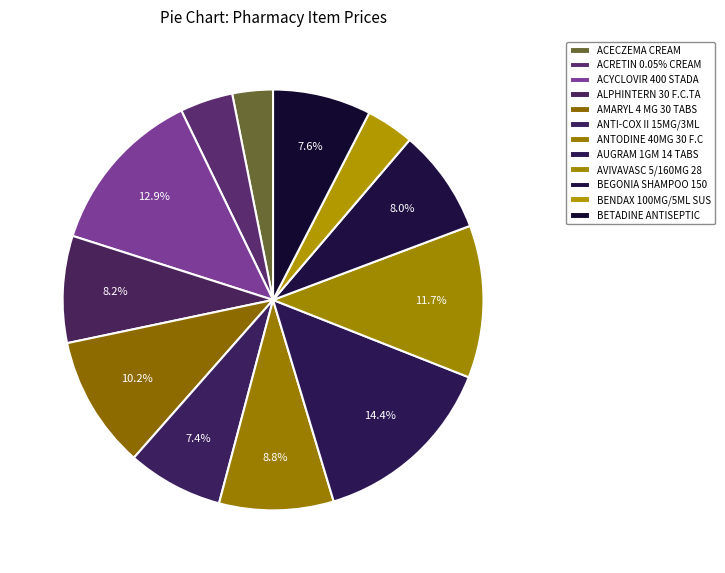

How many slices are in this pie chart?

12